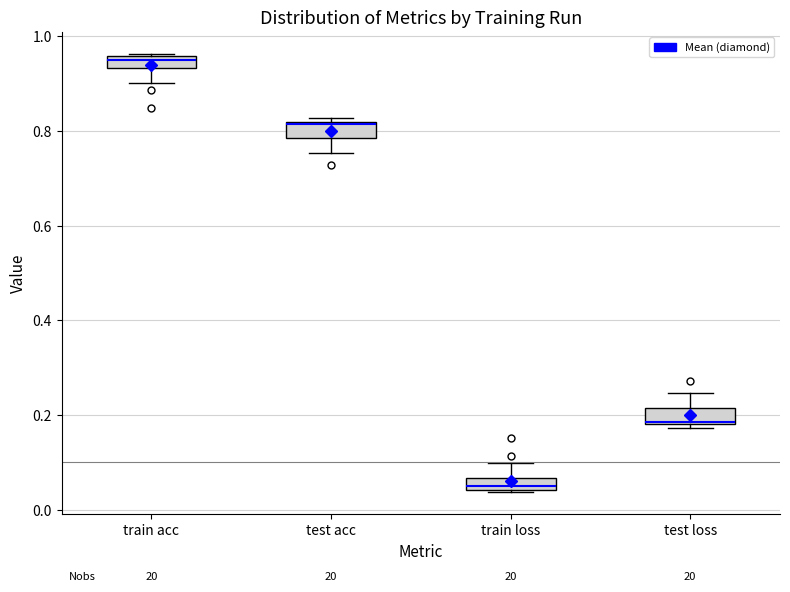

Where is the lower edge of the box for test loss on the y-axis? The values are not printed on the chart, so give them approximately, as read against the axis.

0.18